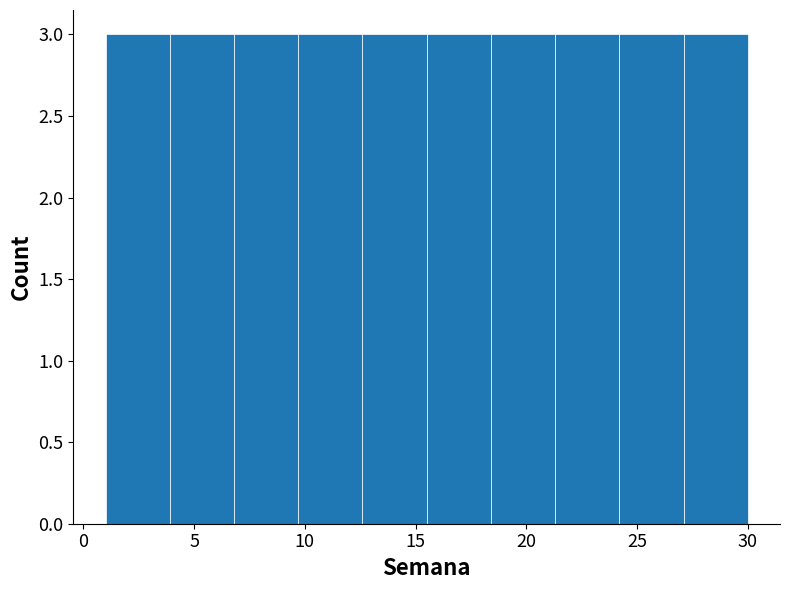

What is the height of the bar covering 9.7 to 12.6 on the x-axis? Neither the bar edges nor the heights are printed on the chart, so give them approximately, as read against the axes.

3